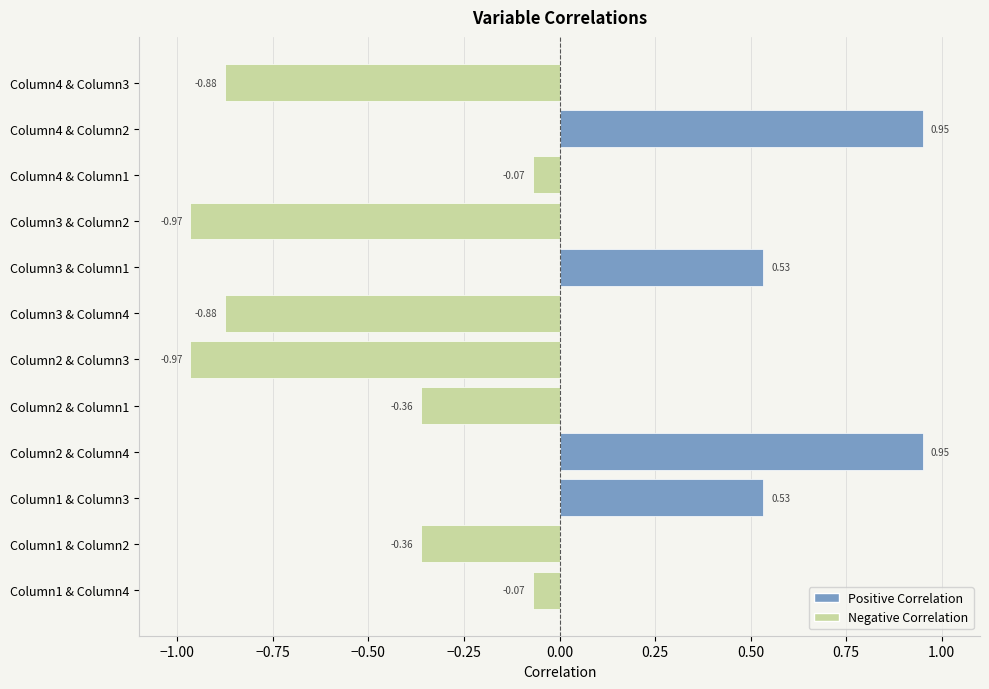

Which has a higher value, Column1 & Column2 or Column4 & Column2?

Column4 & Column2